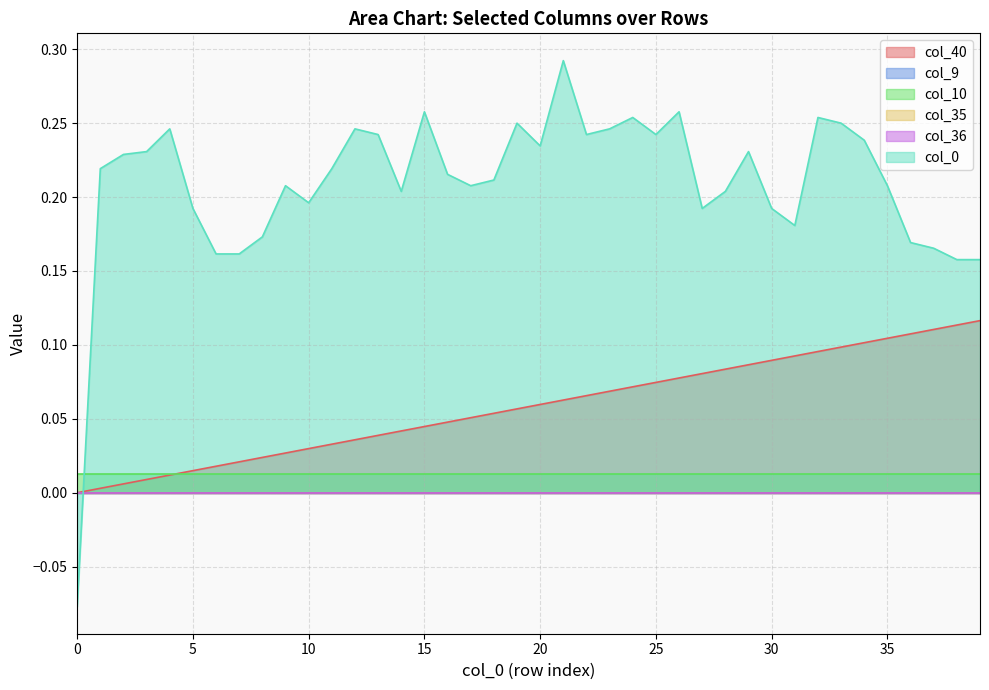

What is the difference between the highest and lowest values at 35?

0.2